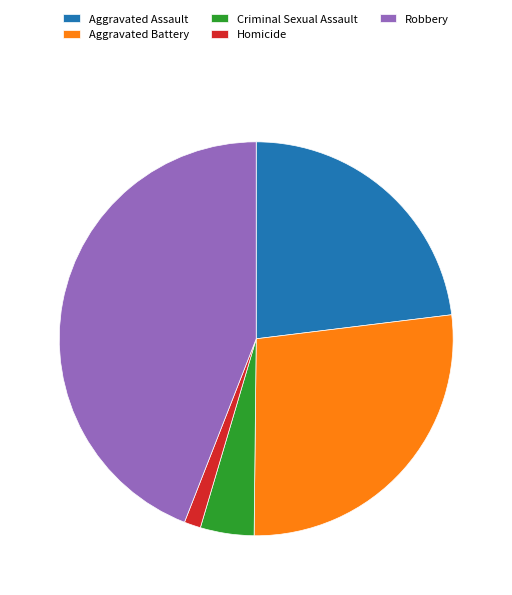

The Aggravated Battery slice represents 42% of the pie. True or false?

False